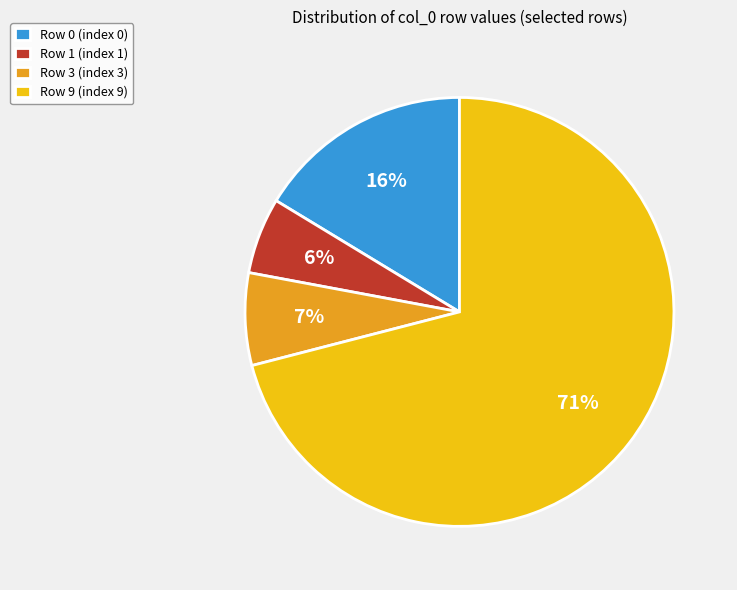

To the nearest percent, what is the difference between the Row 3 (index 3) and Row 1 (index 1) slice percentages?

1%